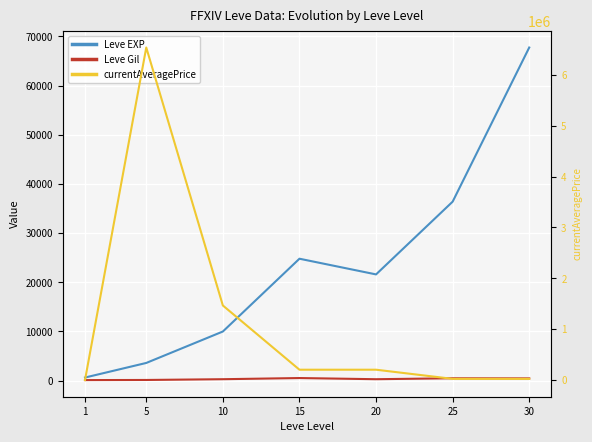

At which category does Leve EXP reach its first local peak?

15